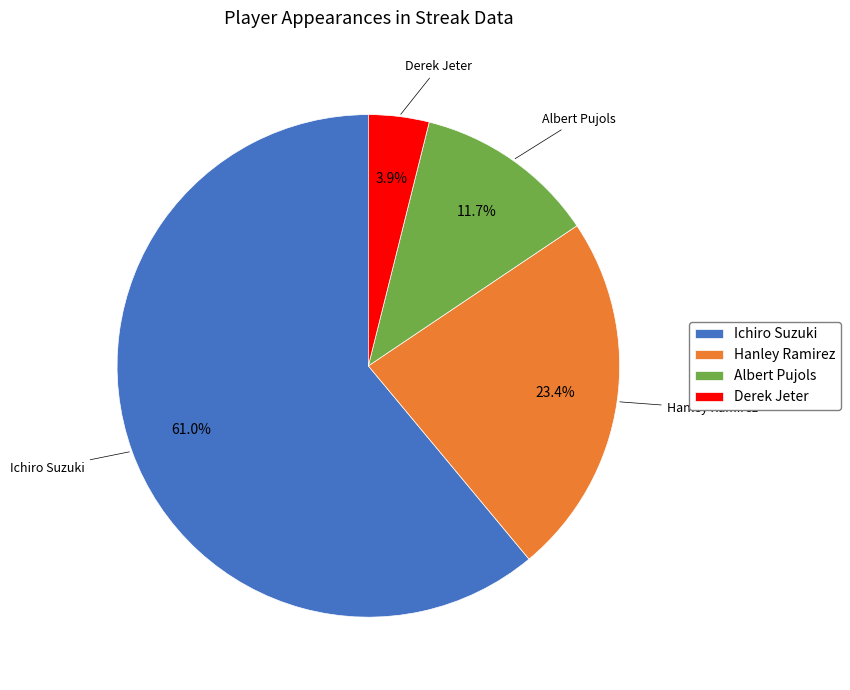

How many segments does this pie chart have?

4